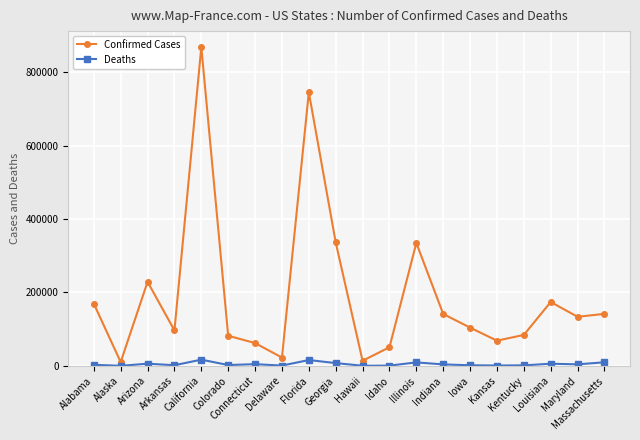

What is the sum of all Confirmed Cases values?

3866629